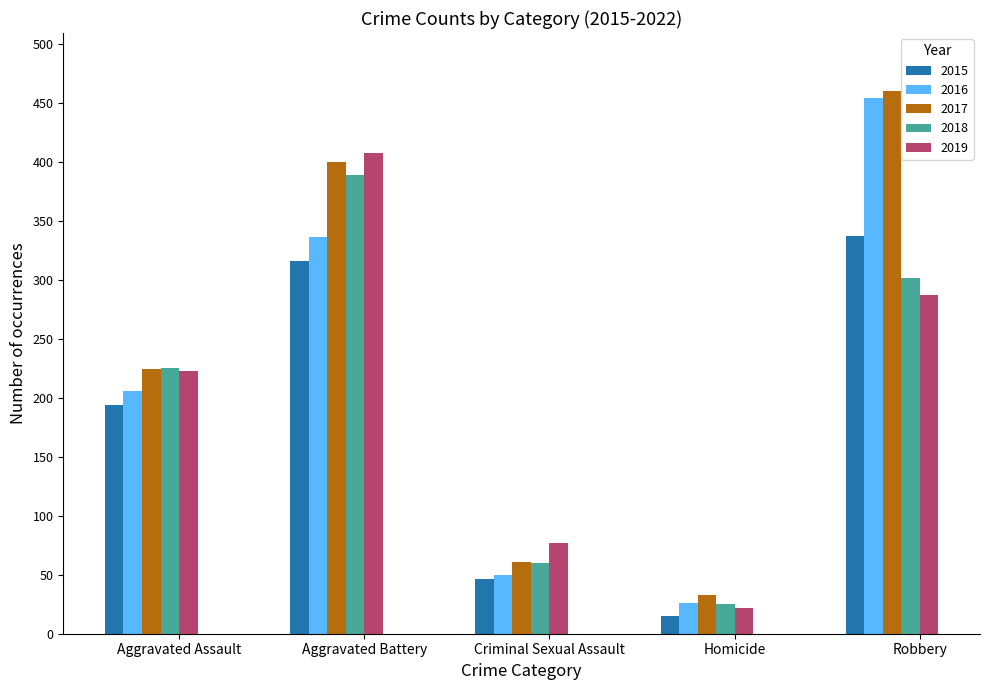

What is the average value of the 2019 series?

203